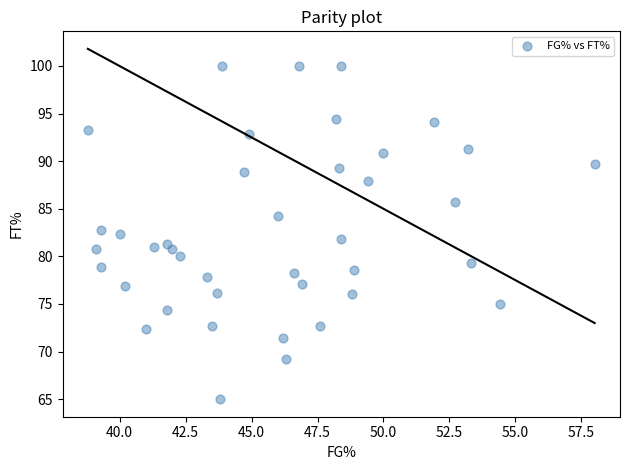

What is the range of Y values (max minus min)?

35.0